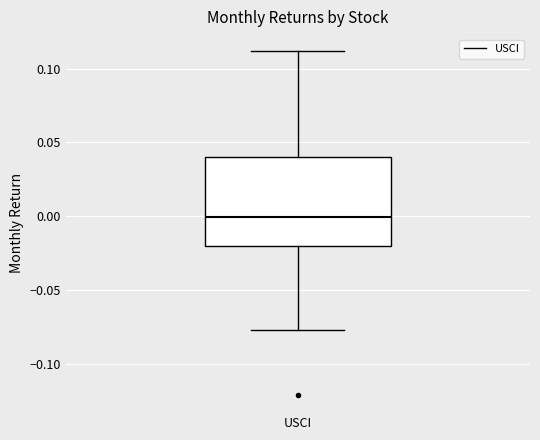

Transcribe this box plot: give where the median line is, the range the box spans, and where the two whiskers end, as read against the y-axis. The values are not printed on the chart, so give them approximately, as read against the axis.

median 0.000, box -0.020 to 0.040, whiskers -0.075 to 0.110